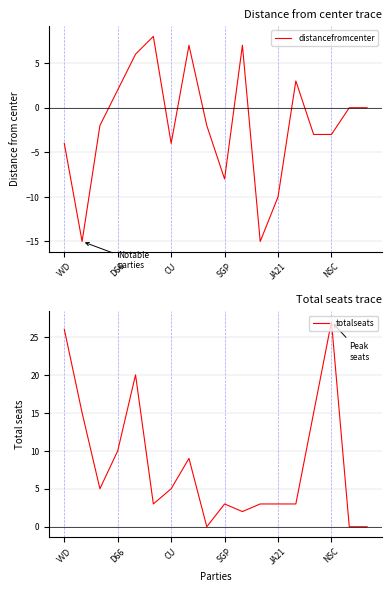

The distancefromcenter series shows -2 at CU. True or false?

False